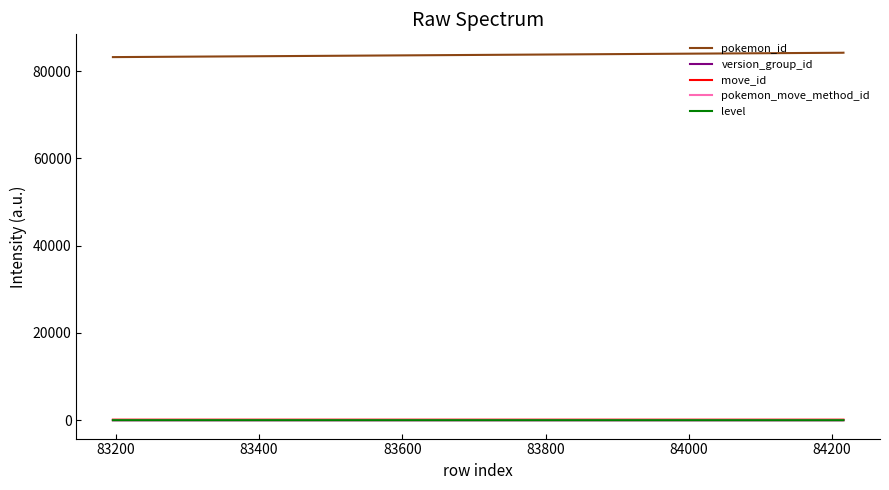

What are all the series names shown in the legend?

pokemon_id, version_group_id, move_id, pokemon_move_method_id, level